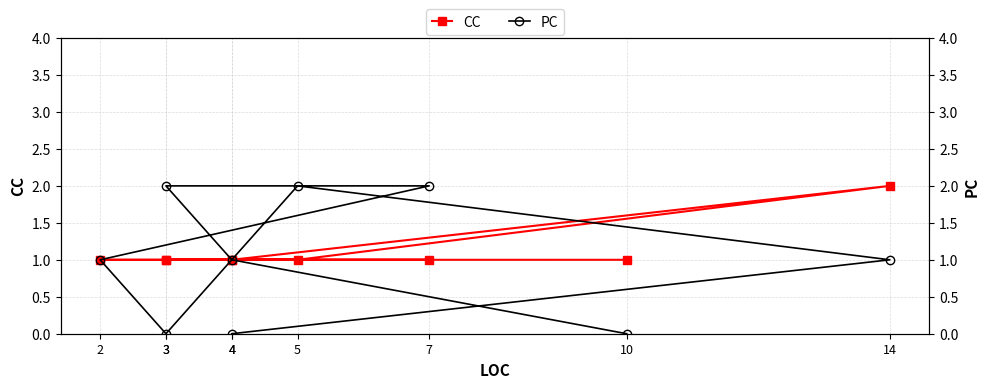

Reading left to right, extract all data points from this chart.

CC: 1	2	1	1	1	1	1	1	1
PC: 0	1	2	0	1	2	2	1	0